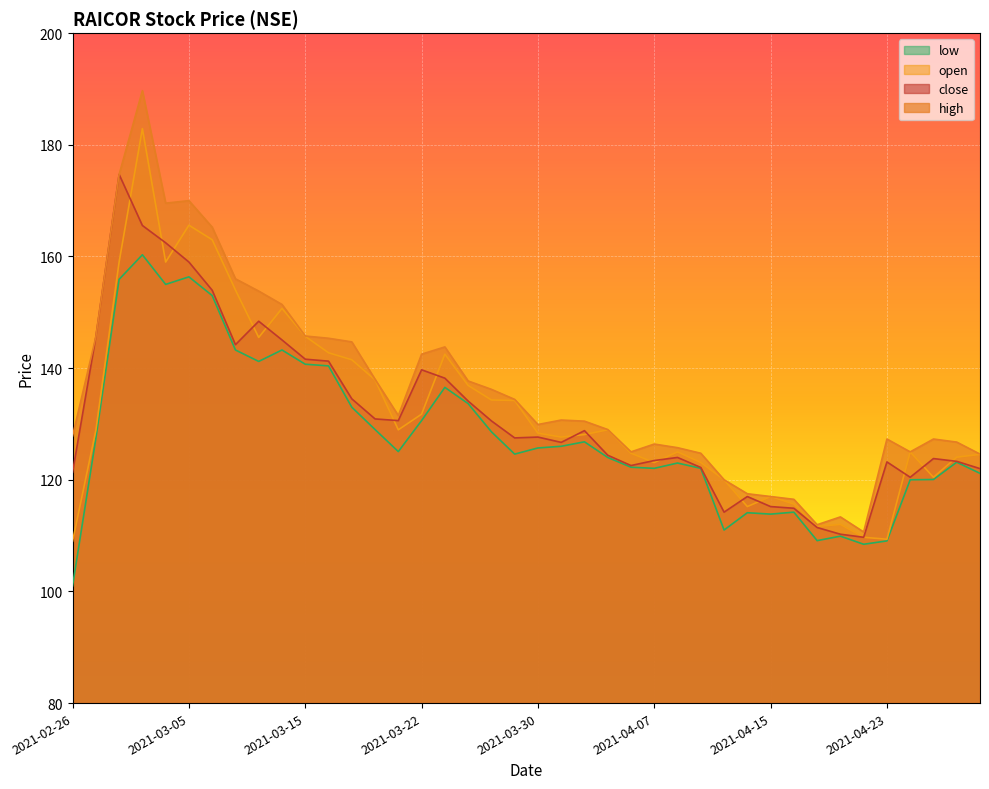

What is the highest value of the high series?

189.7